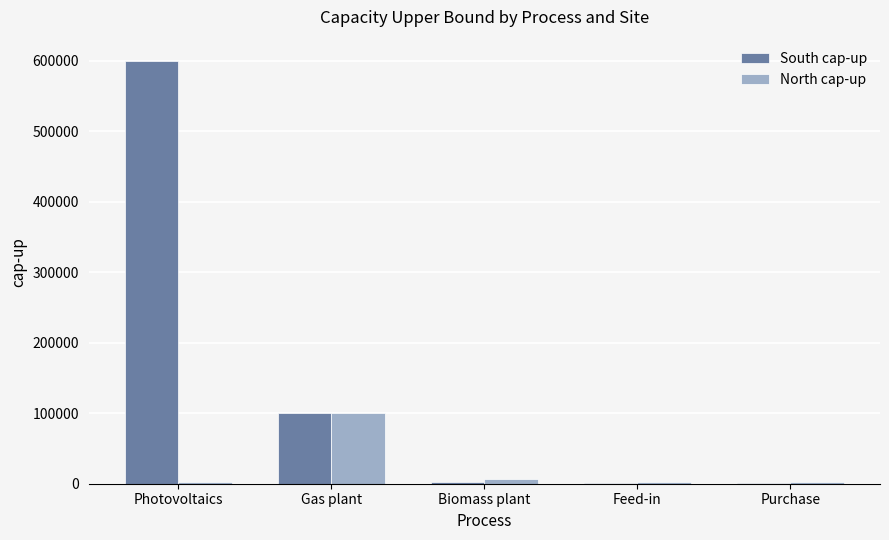

The South cap-up series shows 600000 at Photovoltaics. True or false?

True